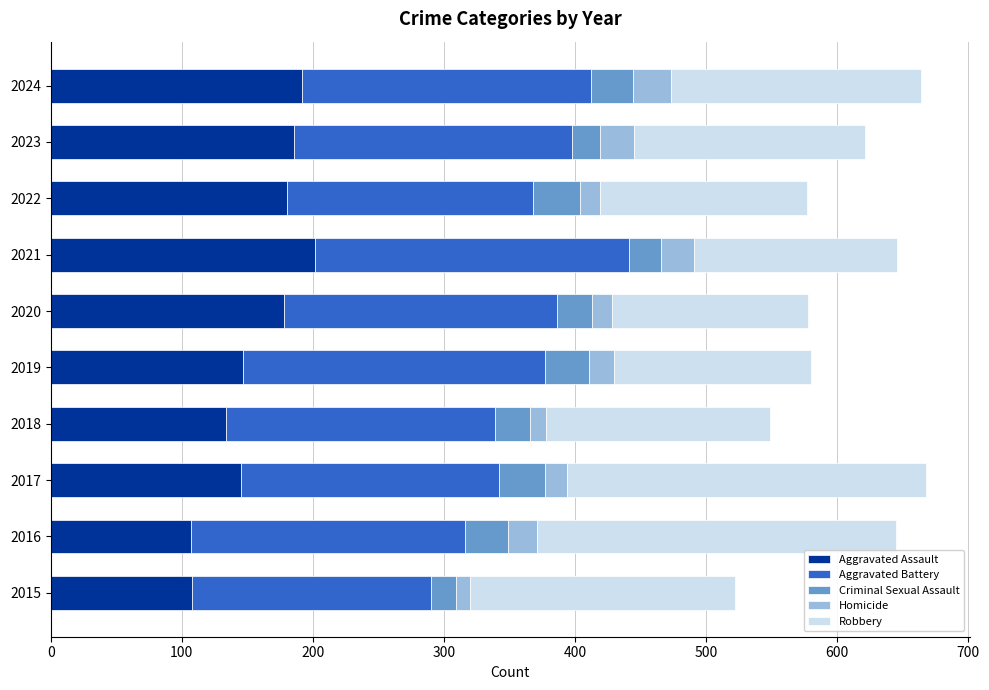

What is the sum of all Aggravated Assault values?

1579